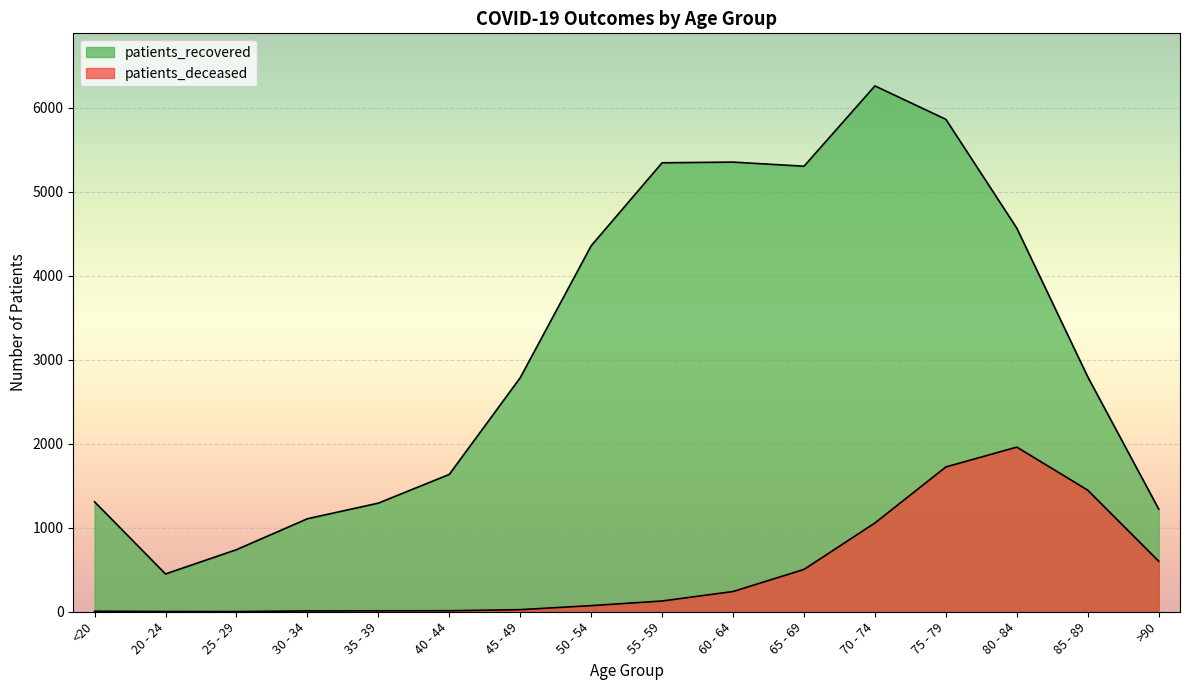

True or false: patients_deceased has more than 1 points higher than both neighbors.

False